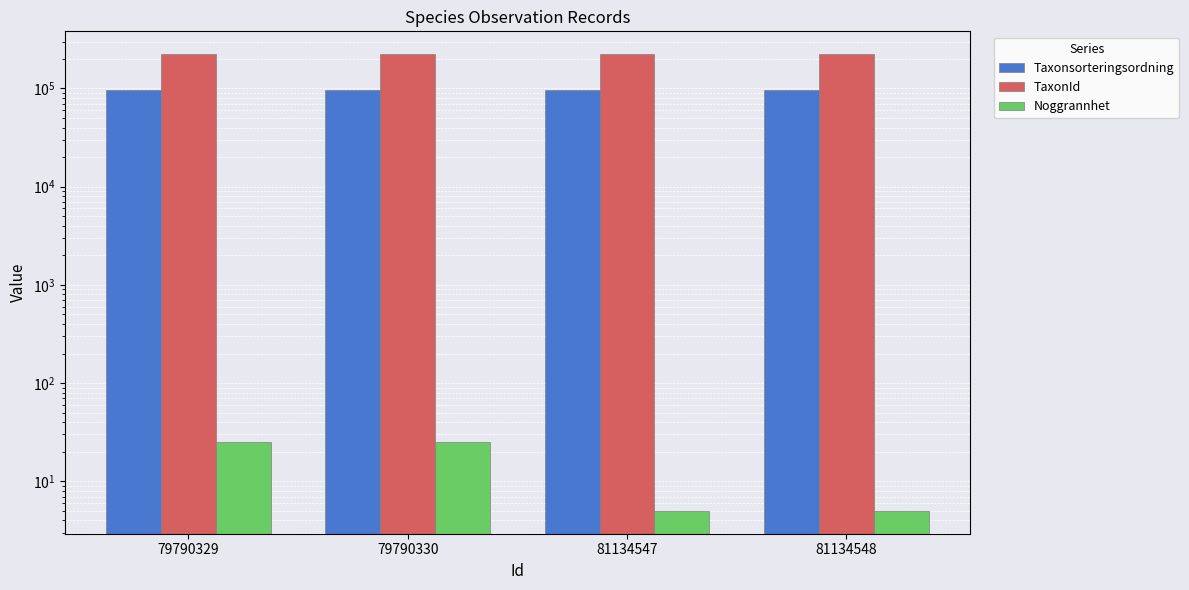

What is the value of the Taxonsorteringsordning bar at the 3rd from the left?

96254